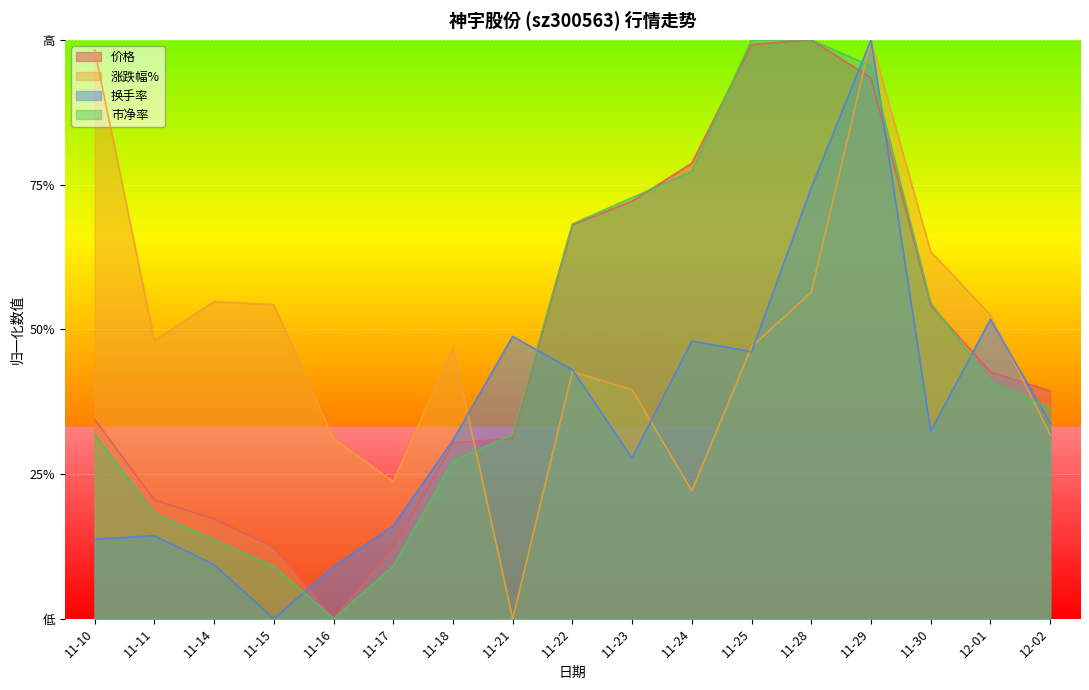

At which category does 换手率 reach its first local peak?

11-11